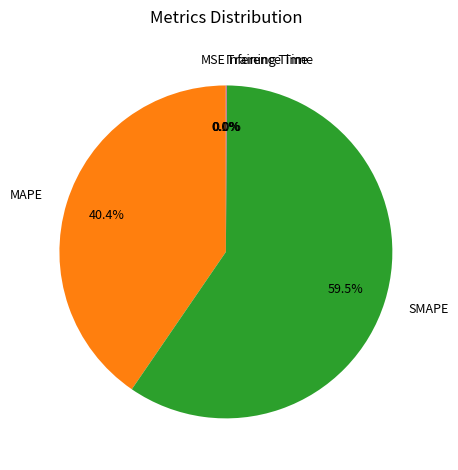

Does SMAPE account for over 50% of the chart?

Yes